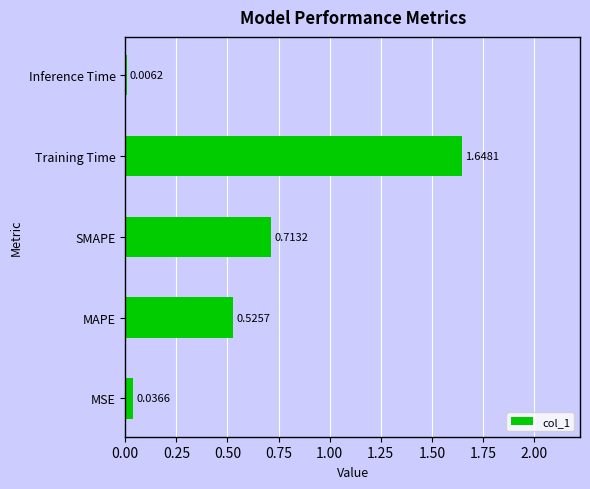

At which label is the value closest to 0?

Inference Time